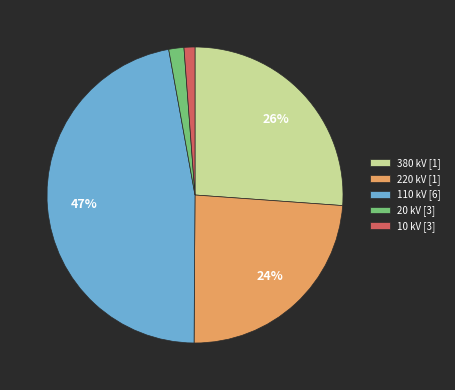

Is there any slice that represents more than half of the pie?

No